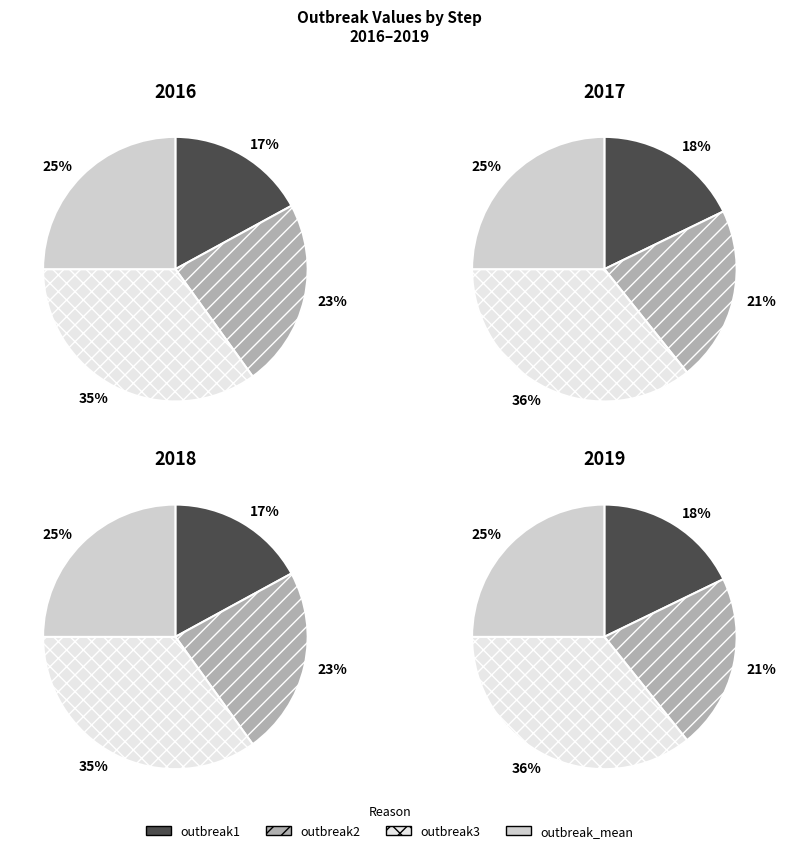

What is the difference between the highest and lowest values at step2?

0.6